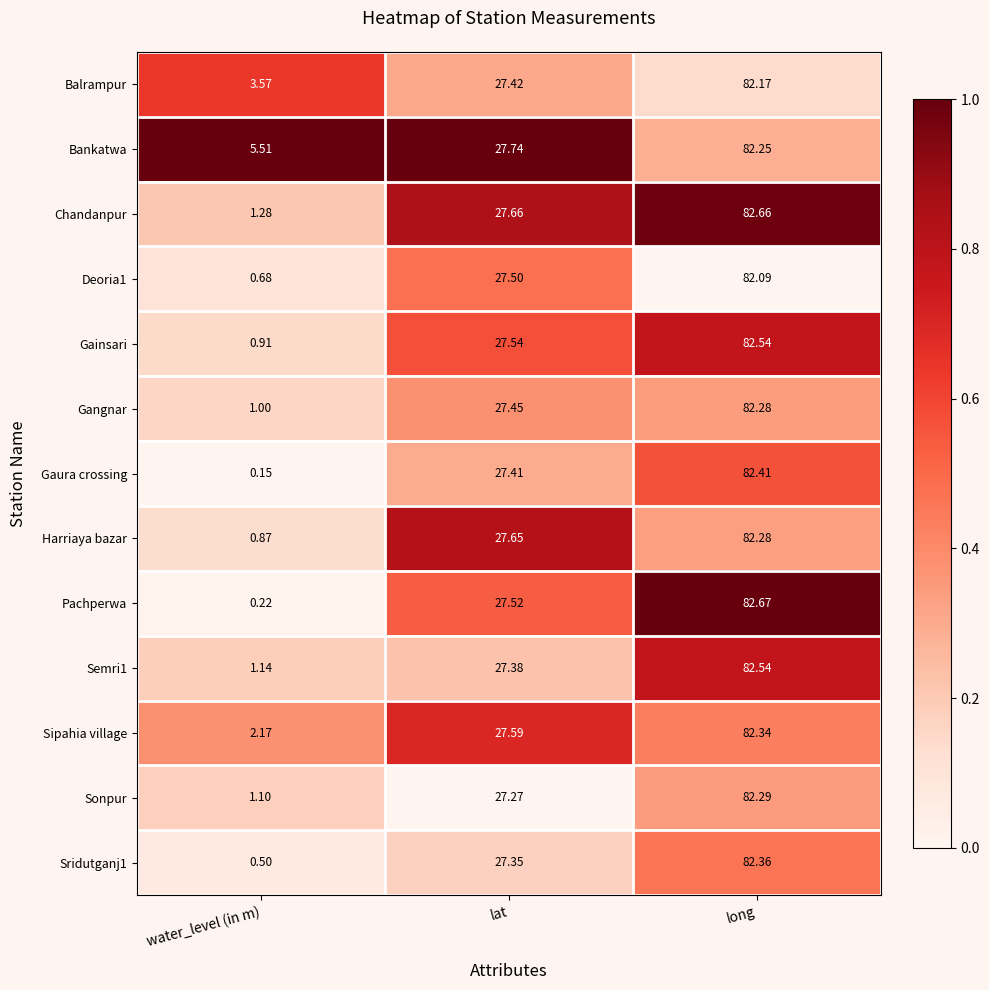

Which label corresponds to the smallest value in the chart?

water_level (in m)